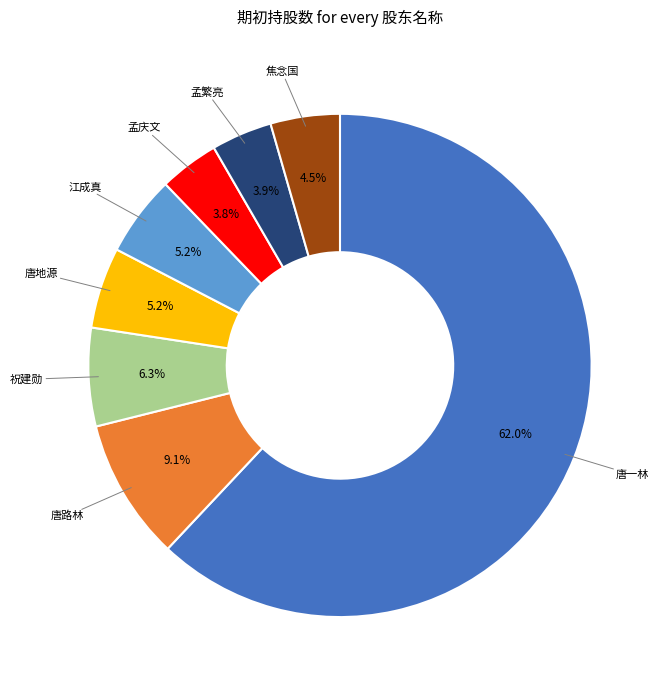

Is there a majority slice in this chart?

Yes